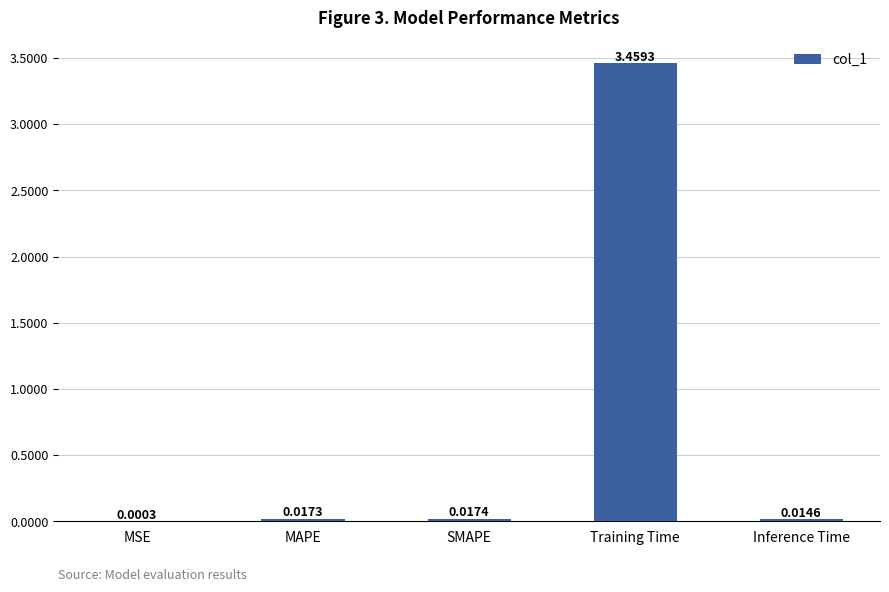

Where is the data nearest to the value 1?

SMAPE